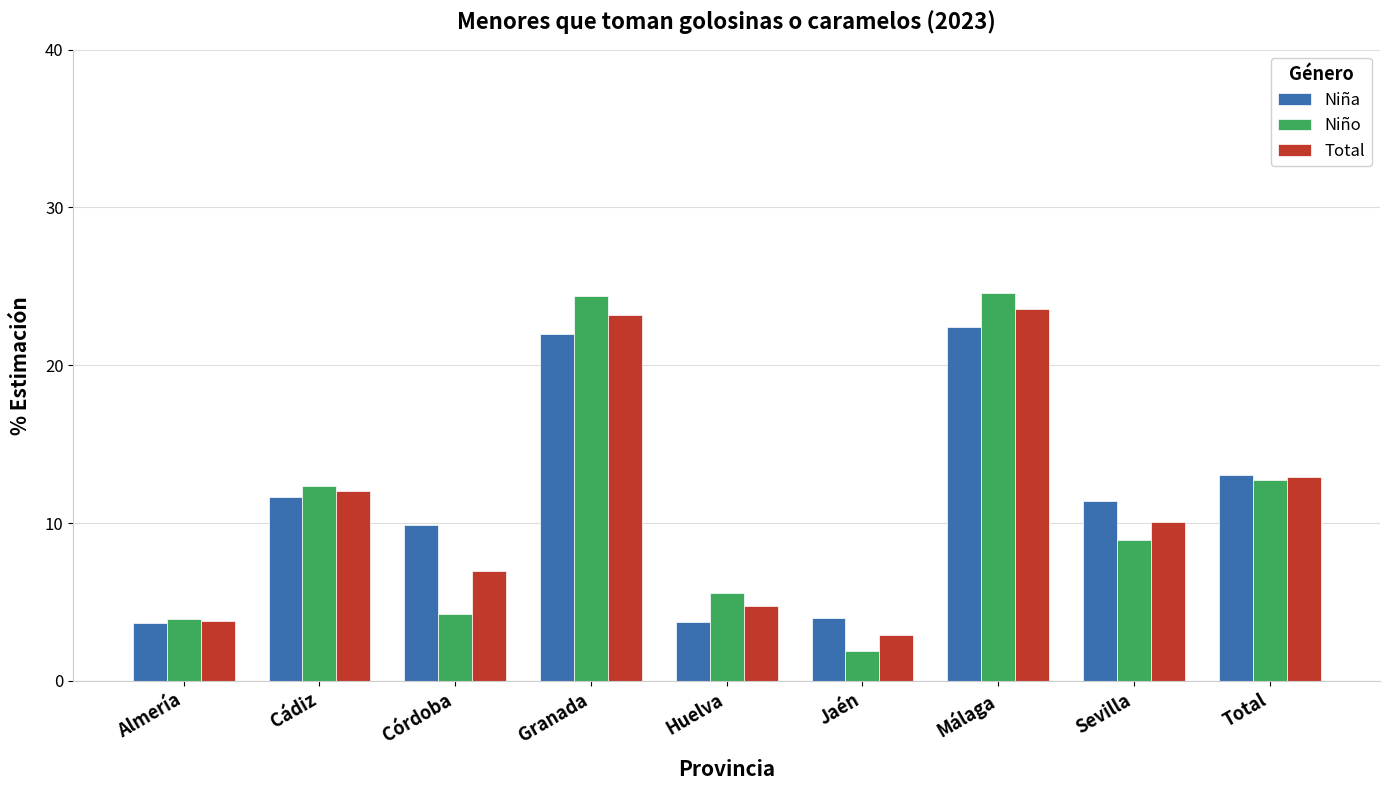

Where is Niño nearest to the value 13?

Total